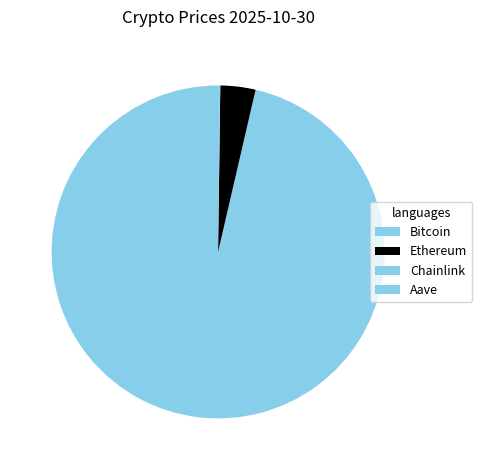

Which slice is the largest?

Bitcoin